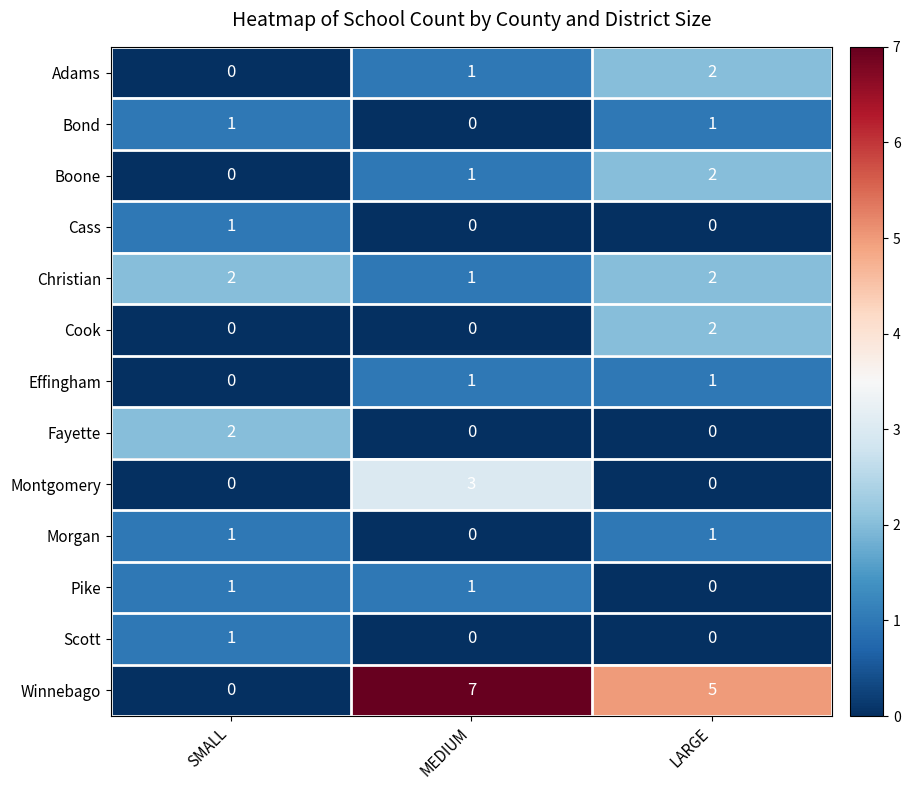

Rank the categories by Adams value from highest to lowest.

LARGE, MEDIUM, SMALL